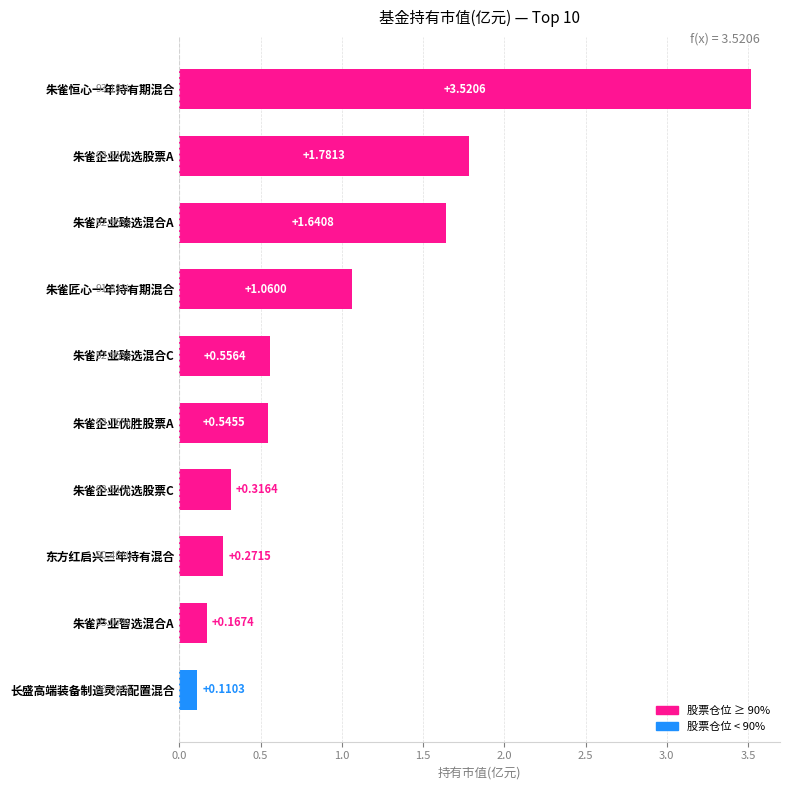

Between 长盛高端装备制造灵活配置混合 and 朱雀产业臻选混合C, which is larger?

朱雀产业臻选混合C